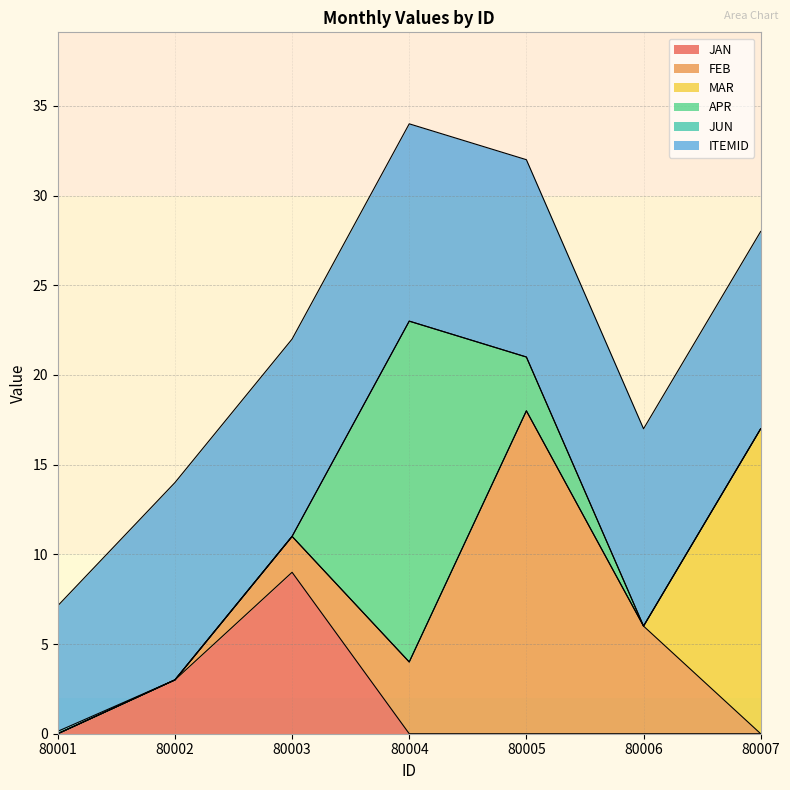

Is it true that JAN equals 3.0 at 80002?

True